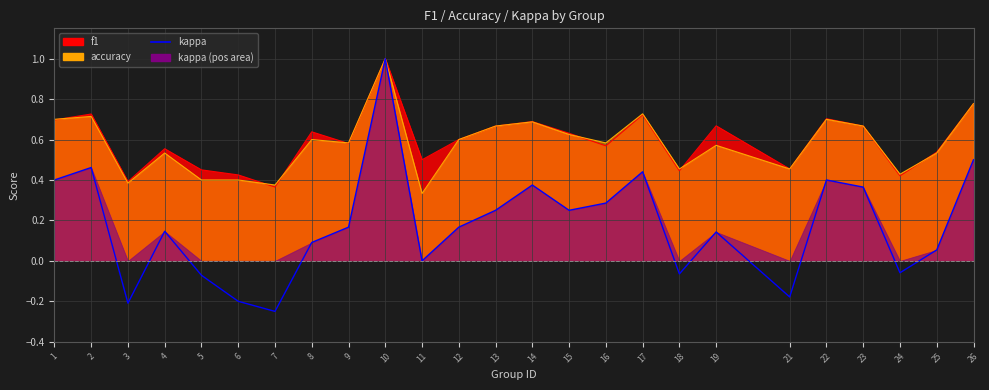

Does the chart have visible grid lines?

Yes